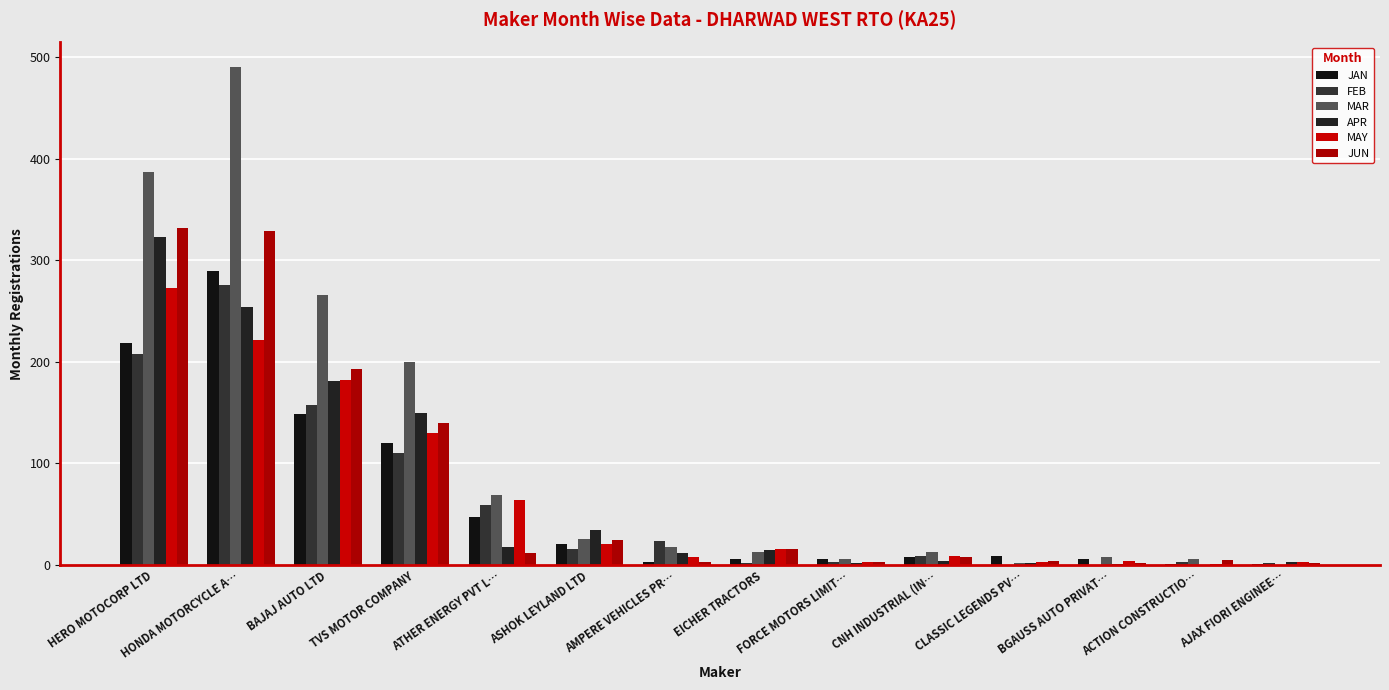

Where is MAR nearest to the value 245?

BAJAJ AUTO LTD